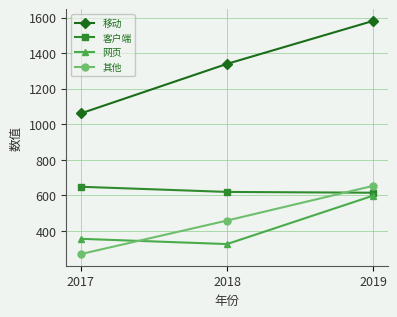

Is the value of 客户端 at 2019 greater than the value of 网页 at 2018?

Yes